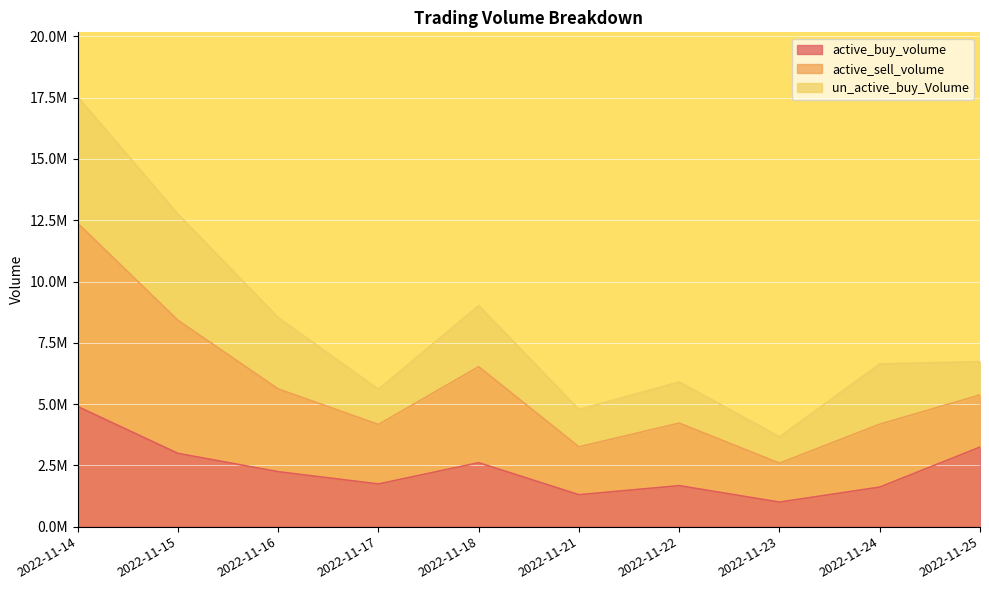

What are all the series names shown in the legend?

active_buy_volume, active_sell_volume, un_active_buy_Volume